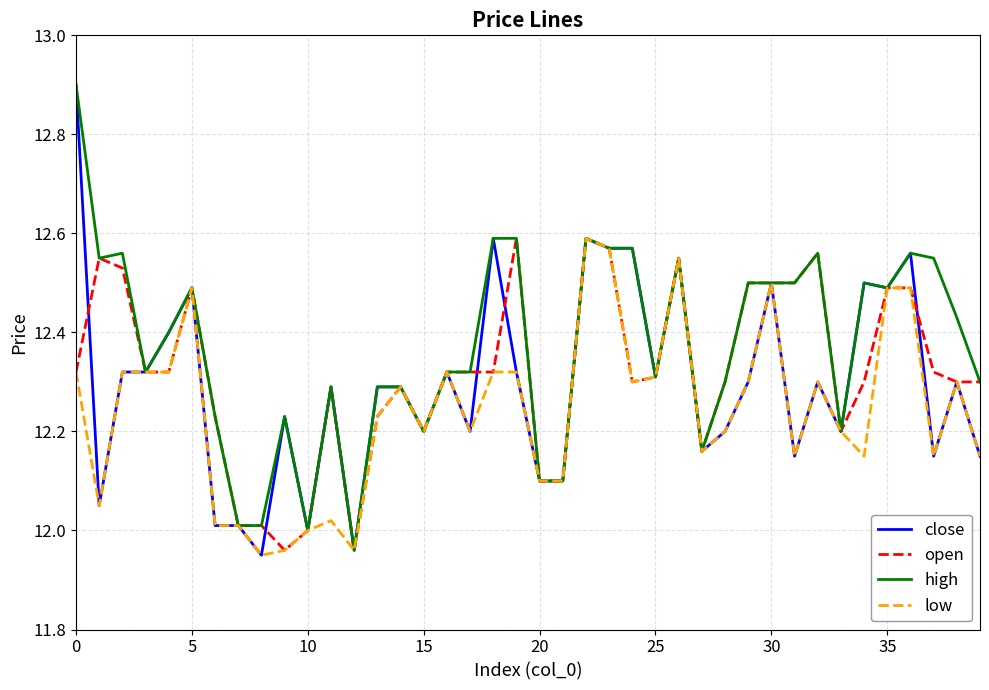

What is the maximum value shown in the chart?

12.9